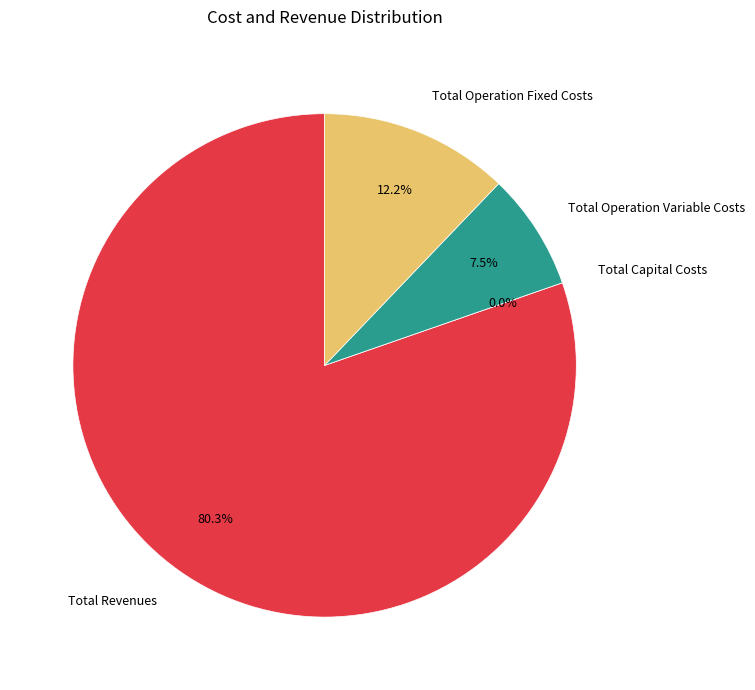

What is the largest slice in the pie chart?

Total Revenues